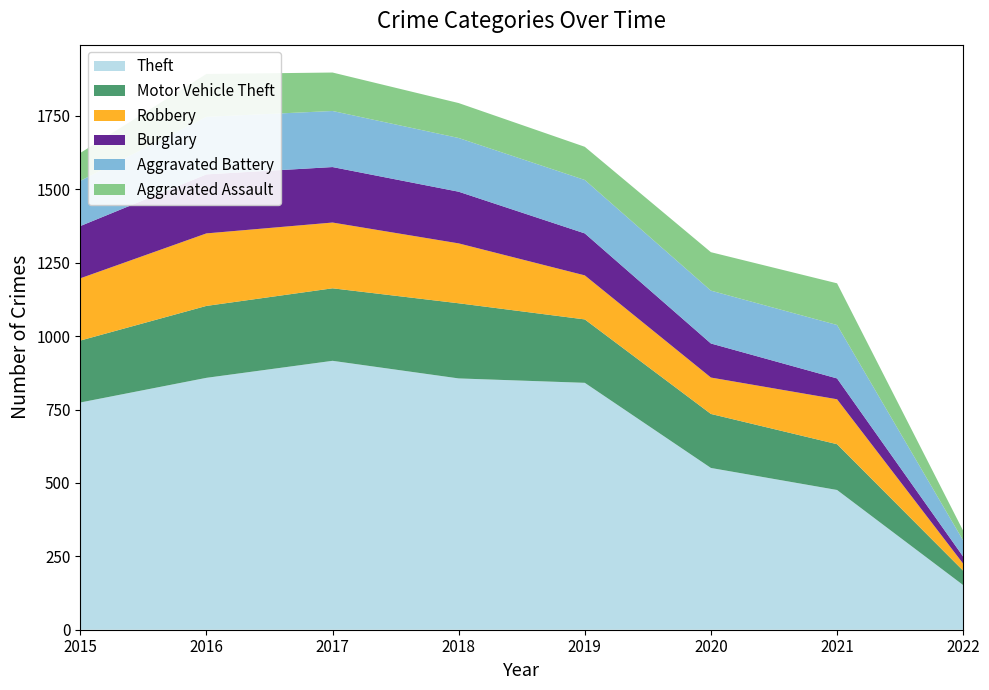

Reading left to right, extract all data points from this chart.

Theft: 2015=774	2016=858	2017=916	2018=856	2019=841	2020=551	2021=476	2022=152
Motor Vehicle Theft: 2015=211	2016=245	2017=247	2018=256	2019=216	2020=184	2021=156	2022=49
Robbery: 2015=212	2016=247	2017=224	2018=204	2019=150	2020=124	2021=153	2022=24
Burglary: 2015=178	2016=201	2017=189	2018=176	2019=143	2020=116	2021=71	2022=24
Aggravated Battery: 2015=154	2016=196	2017=191	2018=183	2019=182	2020=180	2021=182	2022=55
Aggravated Assault: 2015=95	2016=146	2017=131	2018=119	2019=113	2020=131	2021=142	2022=33